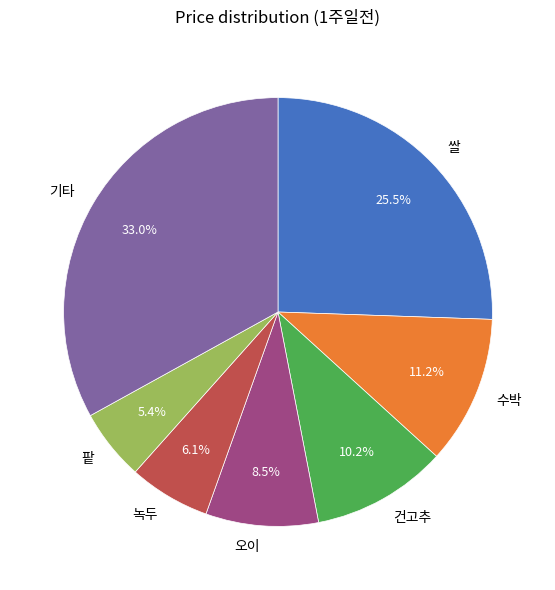

Combined, do 기타 and 팥 account for over 50%?

No